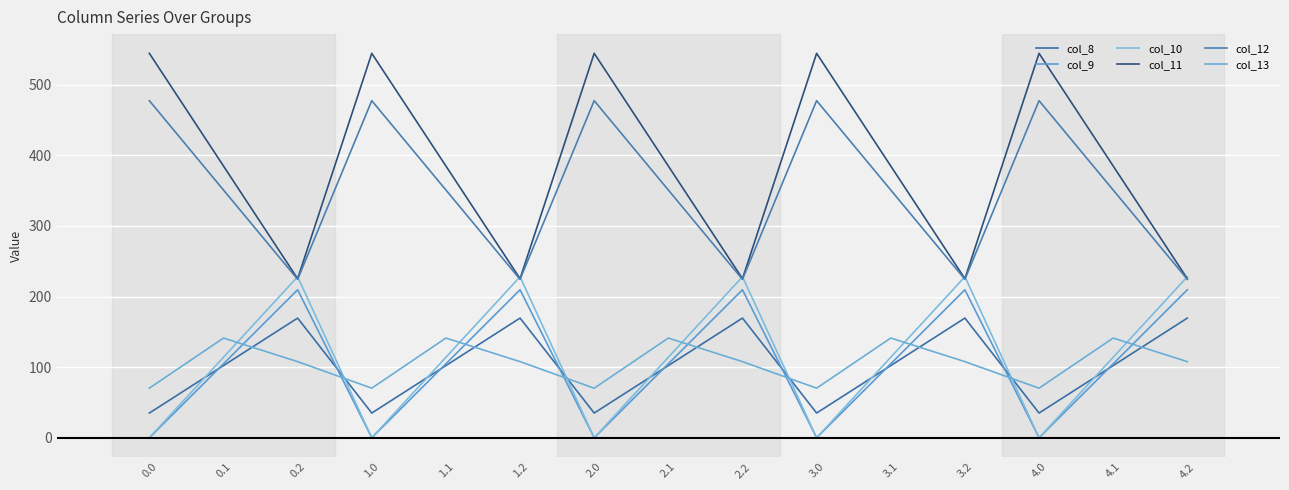

Between which two adjacent categories do col_12 and col_10 first intersect?

0.1 and 0.2